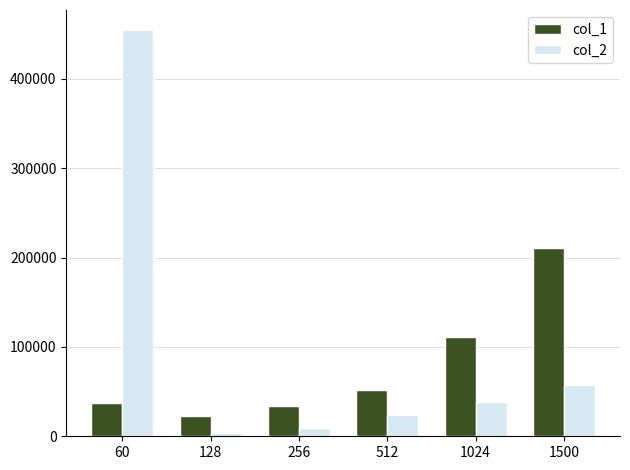

What is the minimum value shown in the chart?

3291.8